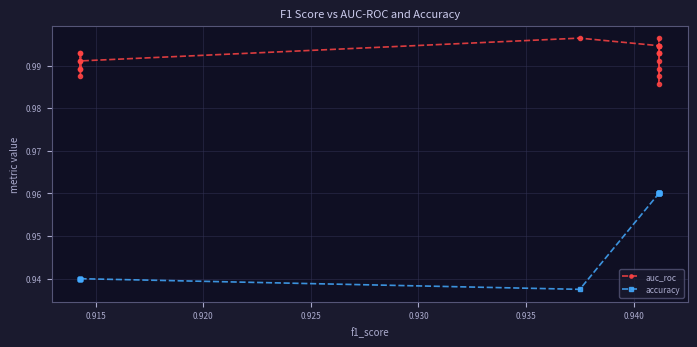

How many lines are shown in the chart?

2